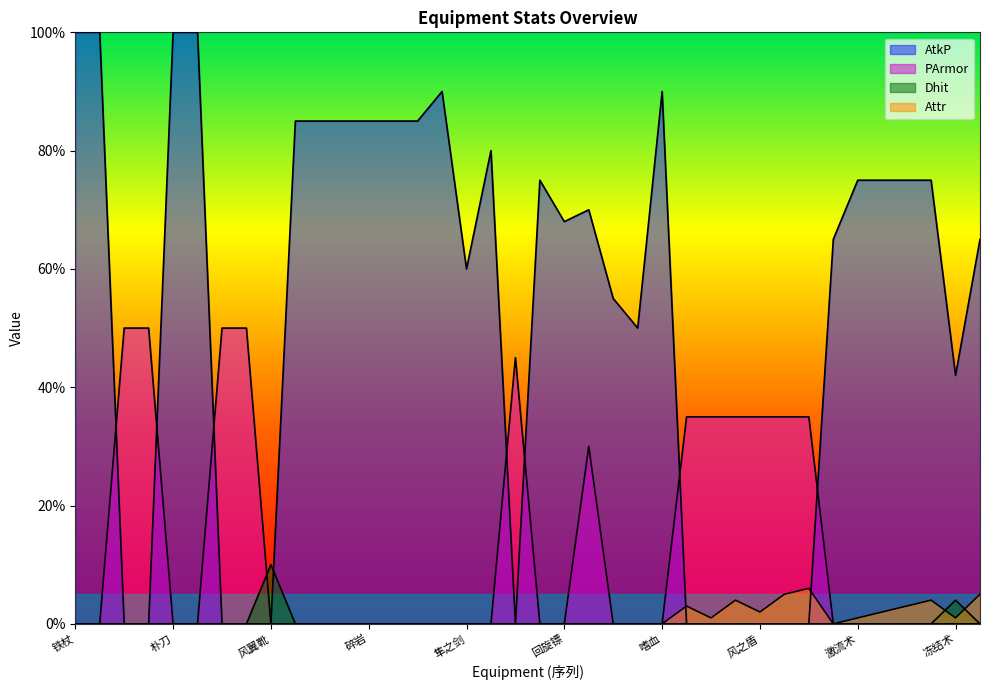

At how many categories does at least one series exceed 47?

29